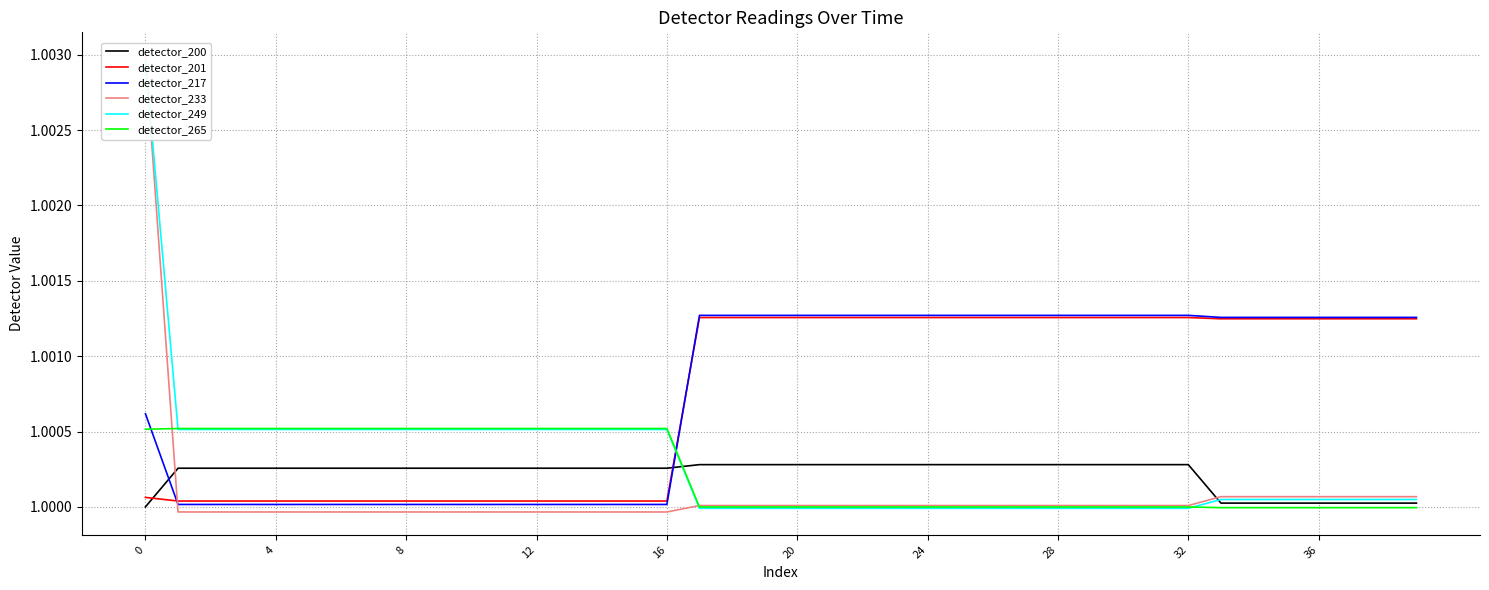

After their last crossing, which series has the higher values: detector_233 or detector_249?

detector_233